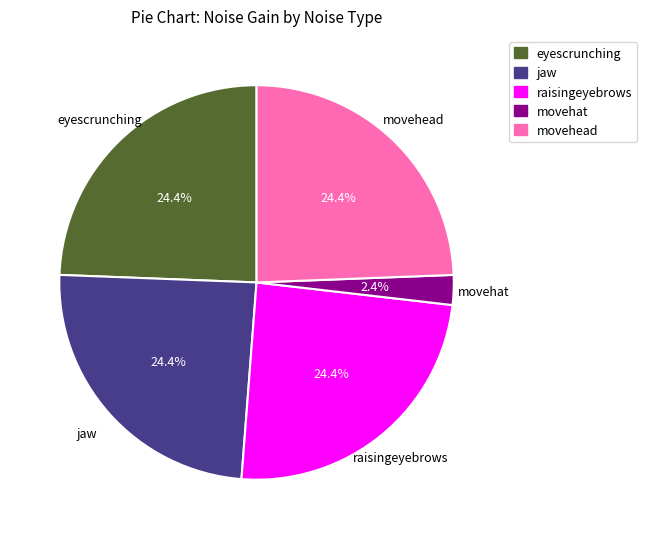

Is there a majority slice in this chart?

No